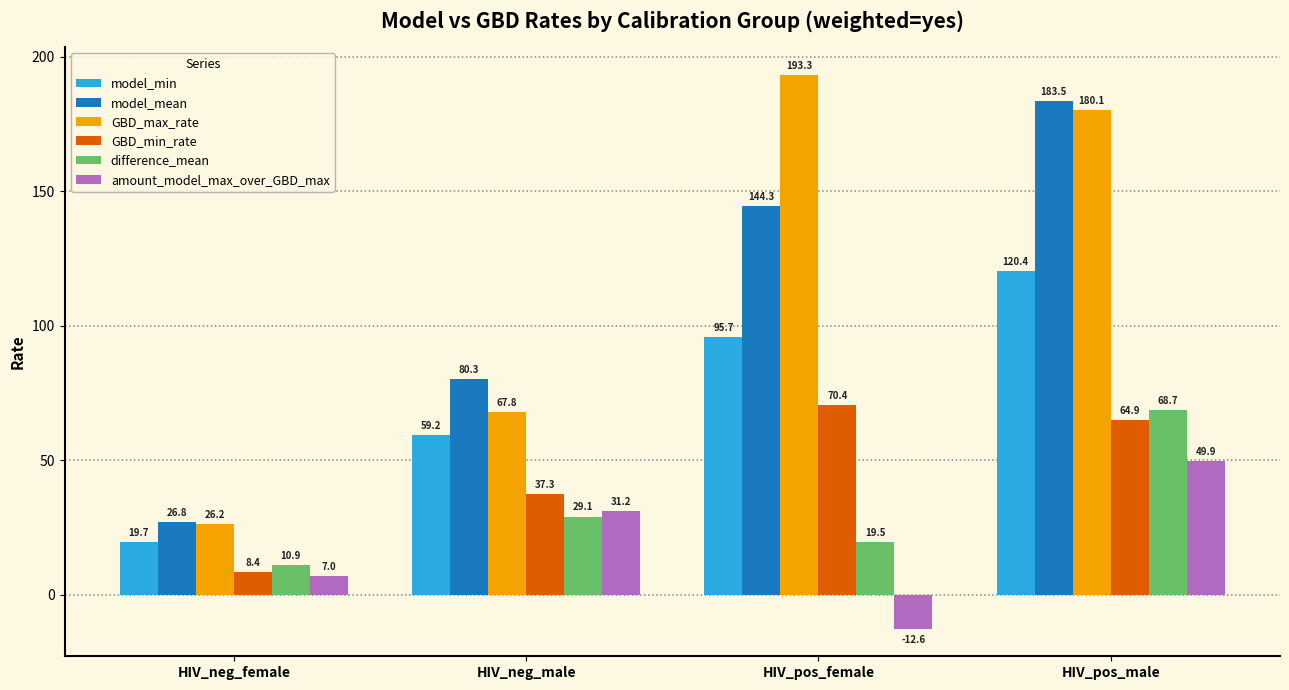

Reading left to right, what are all the values shown in this chart?

model_min: HIV_neg_female=19.7	HIV_neg_male=59.2	HIV_pos_female=95.7	HIV_pos_male=120.4
model_mean: HIV_neg_female=26.8	HIV_neg_male=80.3	HIV_pos_female=144.3	HIV_pos_male=183.5
GBD_max_rate: HIV_neg_female=26.2	HIV_neg_male=67.8	HIV_pos_female=193.3	HIV_pos_male=180.1
GBD_min_rate: HIV_neg_female=8.4	HIV_neg_male=37.3	HIV_pos_female=70.4	HIV_pos_male=64.9
difference_mean: HIV_neg_female=10.9	HIV_neg_male=29.1	HIV_pos_female=19.5	HIV_pos_male=68.7
amount_model_max_over_GBD_max: HIV_neg_female=7.0	HIV_neg_male=31.2	HIV_pos_female=-12.6	HIV_pos_male=49.9